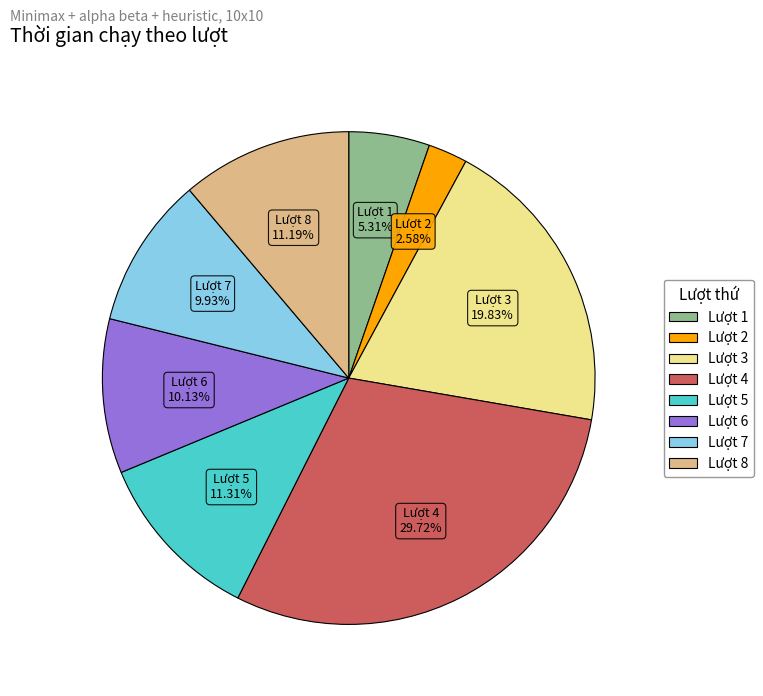

Count the number of slices in the pie.

8